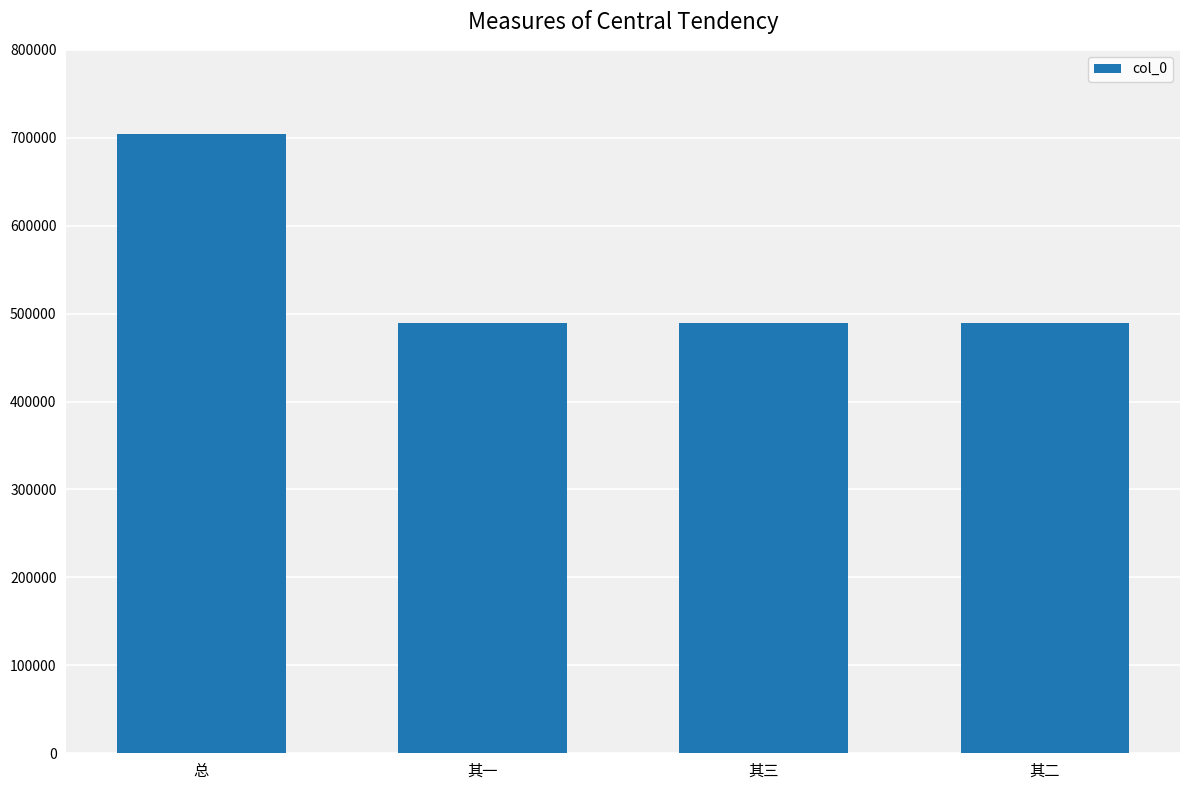

What value does the data have at 其三?

489548